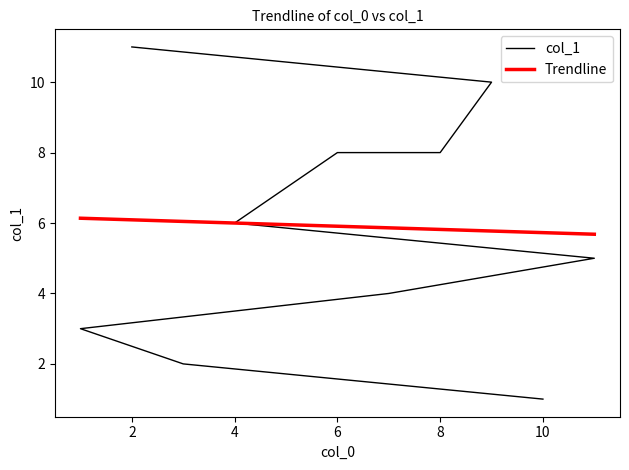

Does the chart display data point markers on the line(s)?

No